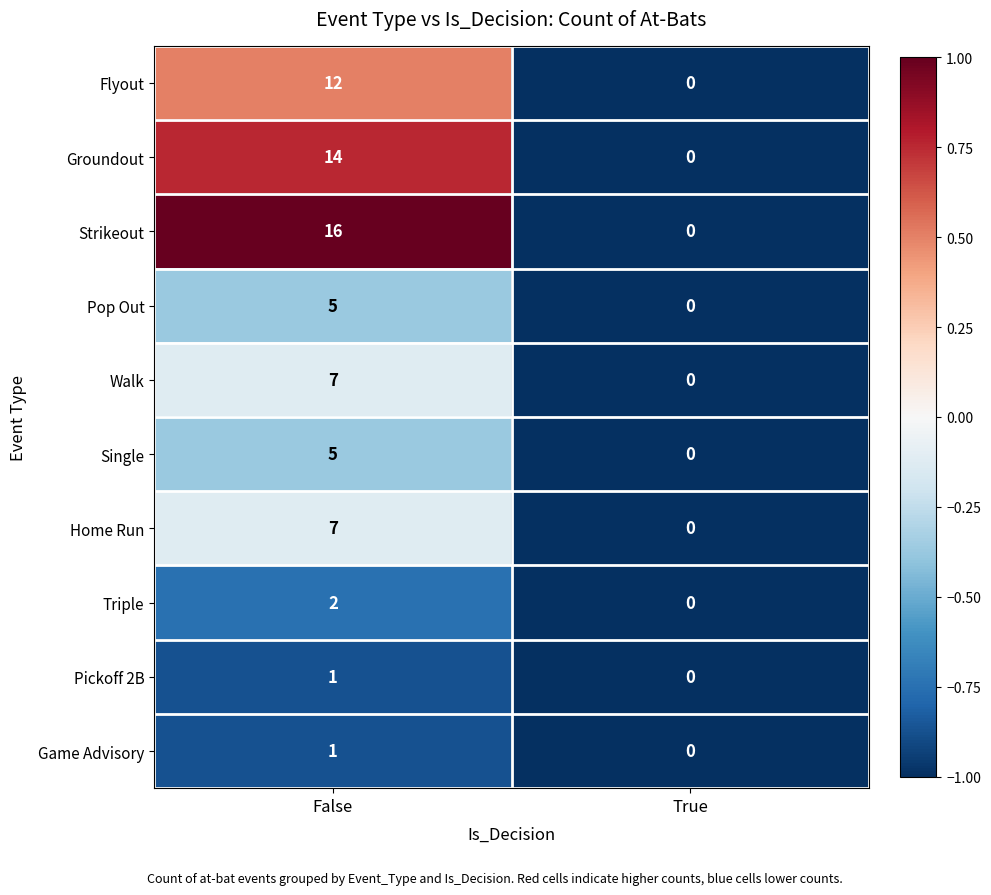

Reading left to right, what are all the values shown in this chart?

Flyout: False=12	True=0
Groundout: False=14	True=0
Strikeout: False=16	True=0
Pop Out: False=5	True=0
Walk: False=7	True=0
Single: False=5	True=0
Home Run: False=7	True=0
Triple: False=2	True=0
Pickoff 2B: False=1	True=0
Game Advisory: False=1	True=0